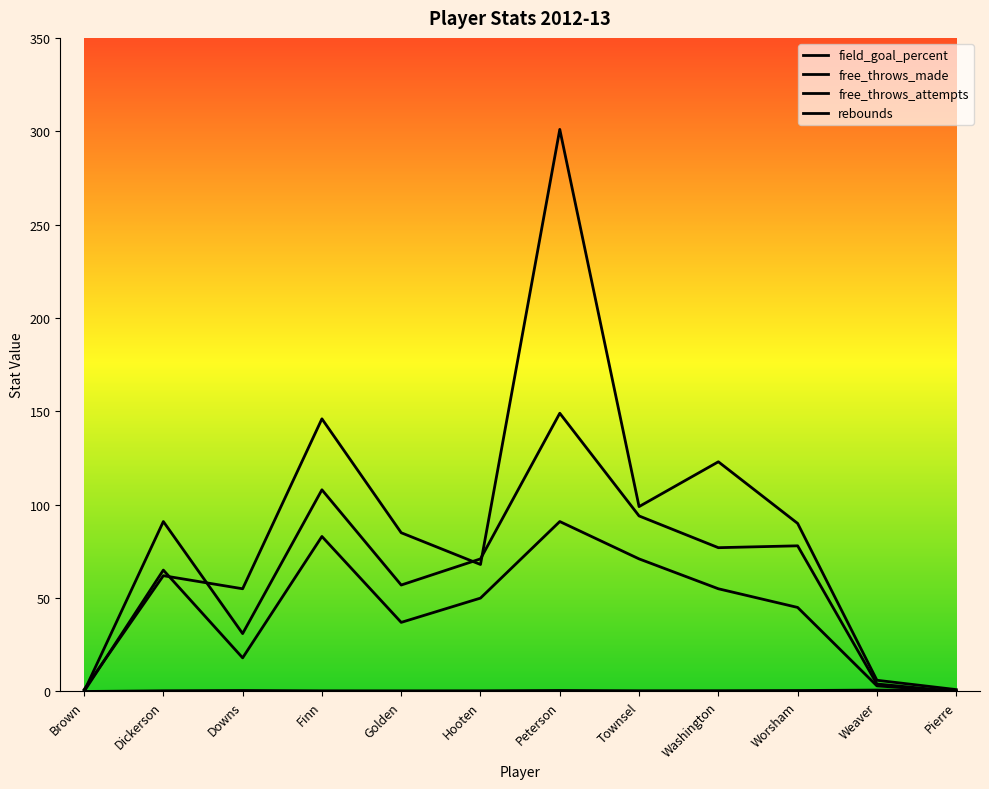

Does the chart display data point markers on the line(s)?

No